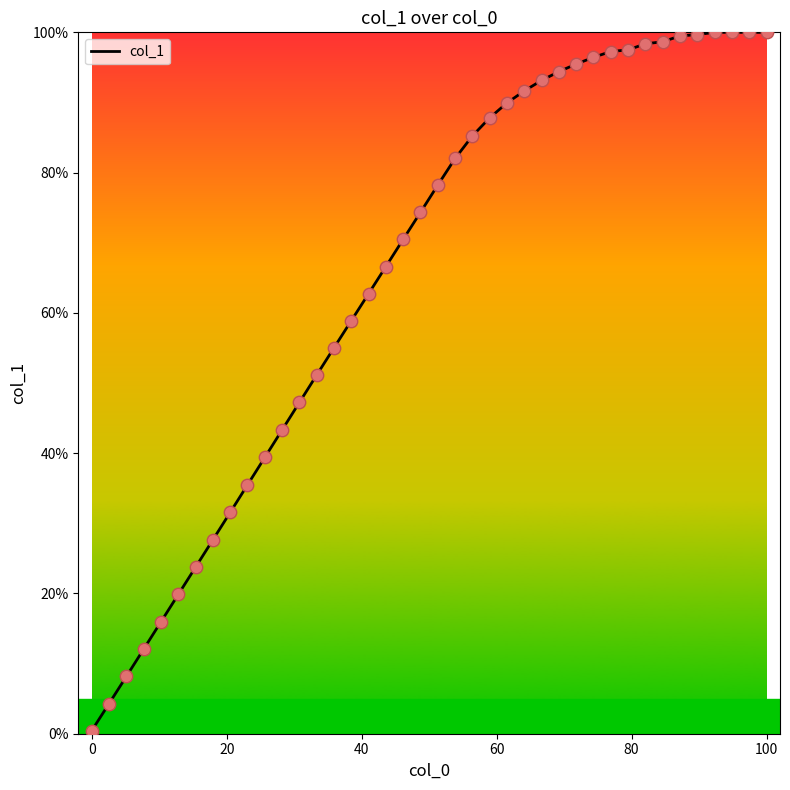

What is the greatest value displayed?

100.0